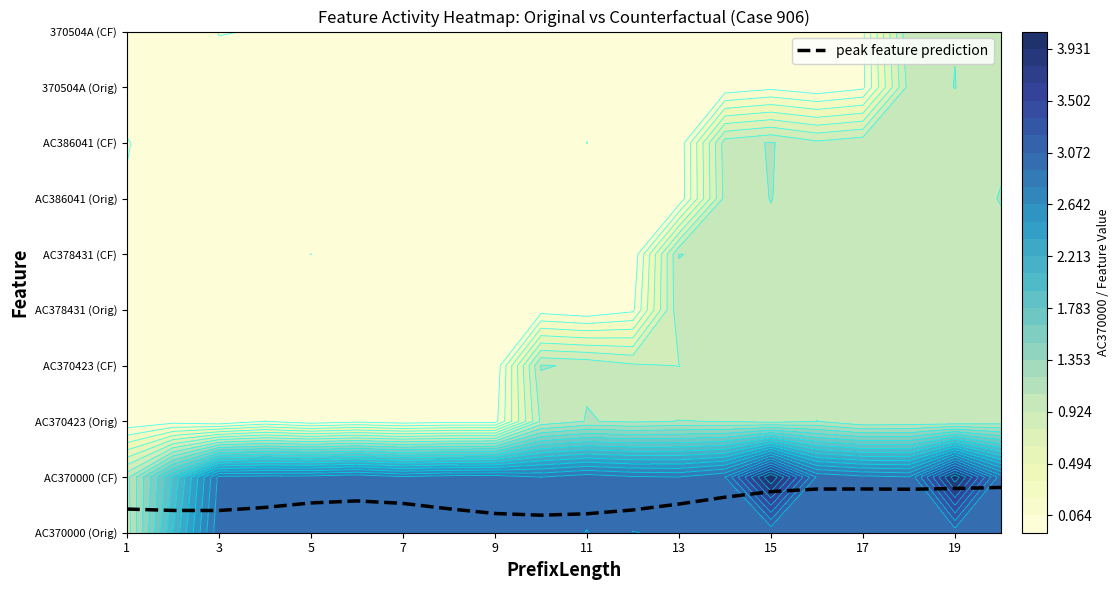

What is the average value?

0.6